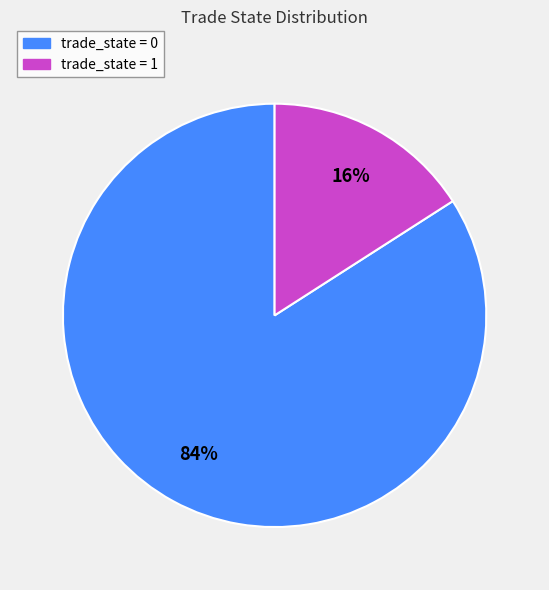

Rank the categories by value from lowest to highest.

trade_state = 1, trade_state = 0